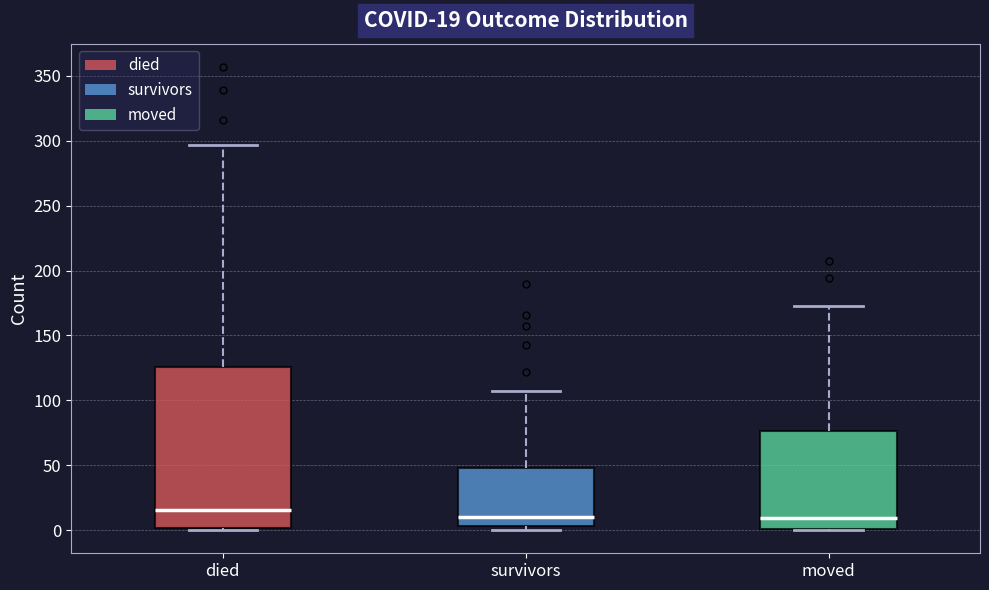

Which box is the tallest, from its lower edge to its upper edge?

died